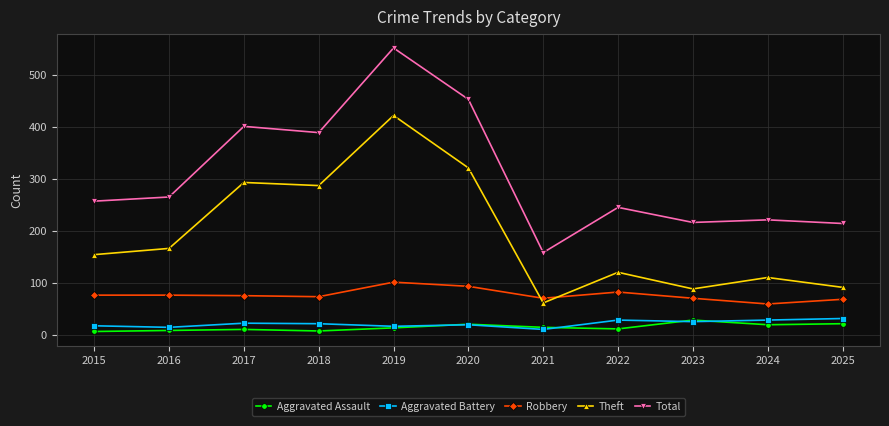

Between 2016 and 2025, which series saw the biggest shift?

Theft